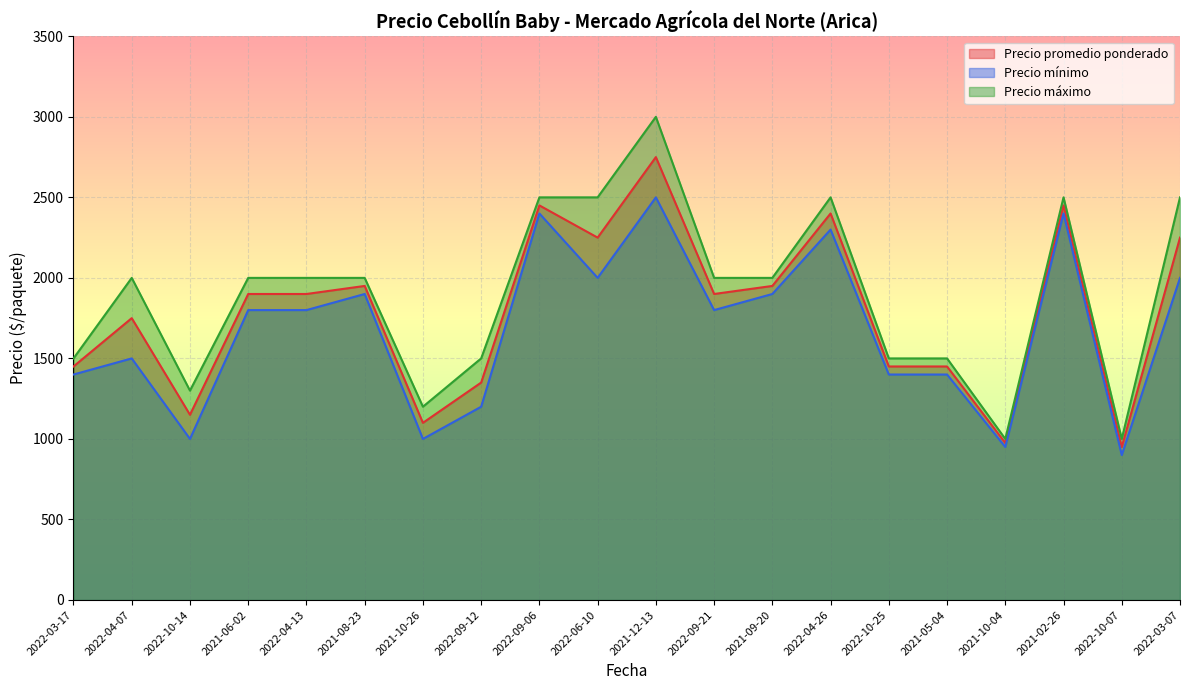

What is the label of the 9th point from the right?

2022-09-21